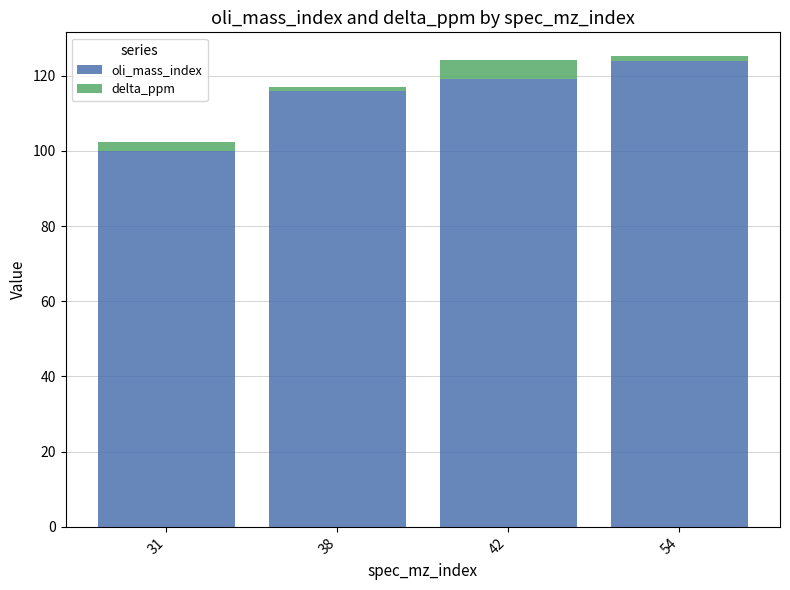

The value of oli_mass_index at 31 is 100.0. True or false?

True